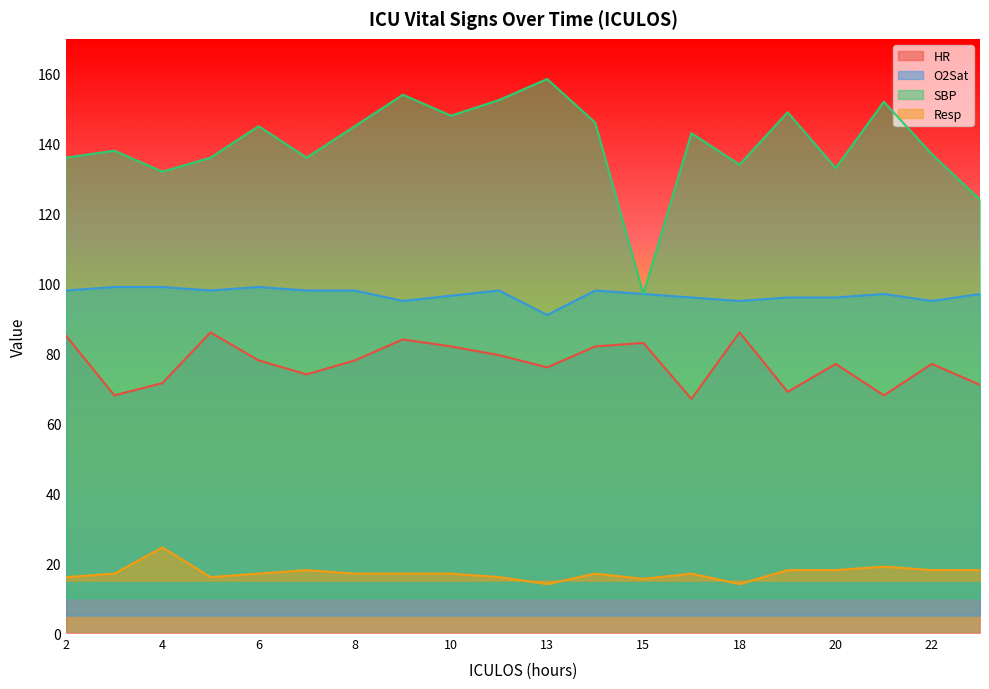

True or false: Resp and SBP cross at least once.

False